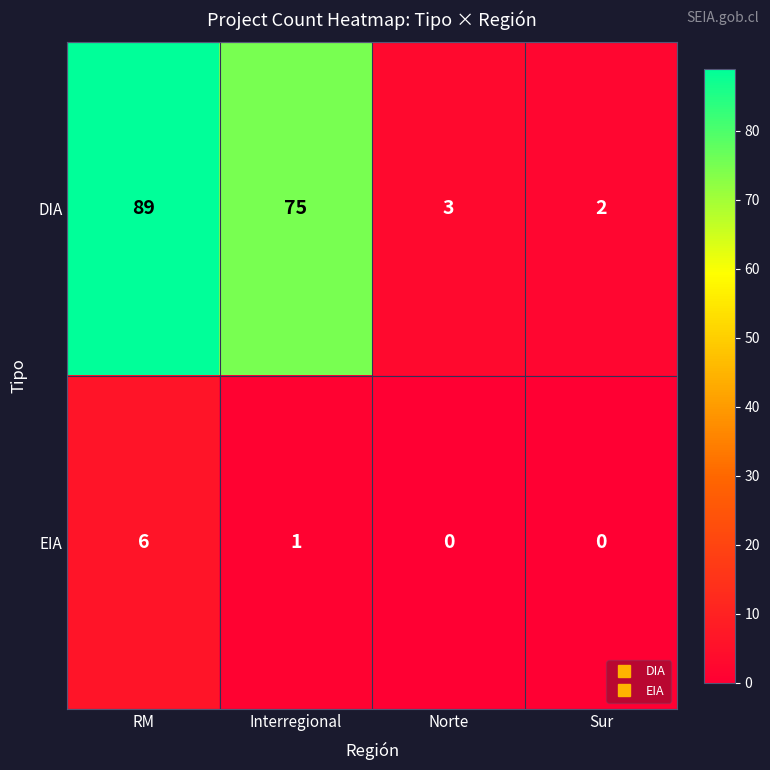

Which series has the largest range (max minus min)?

DIA